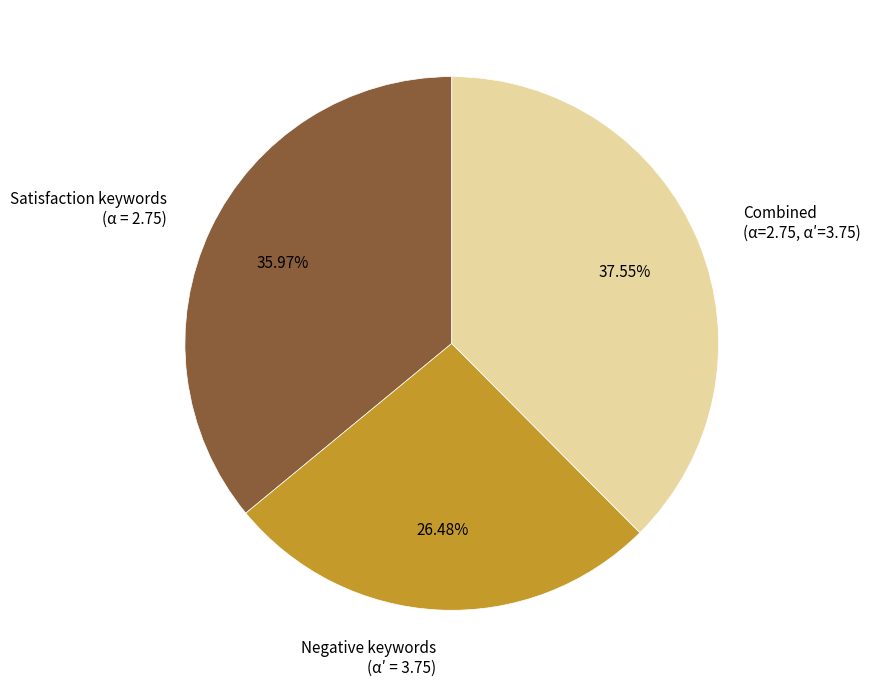

Do Satisfaction keywords (α = 2.75) and Combined (α=2.75, α′=3.75) together represent more than half of the pie?

Yes